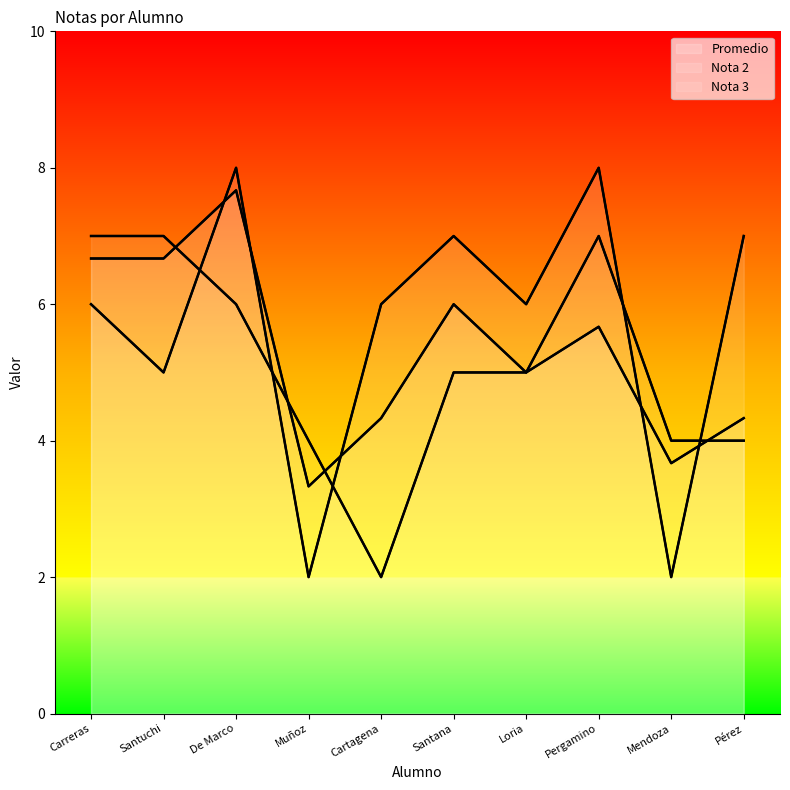

Count the number of data series in this chart.

3